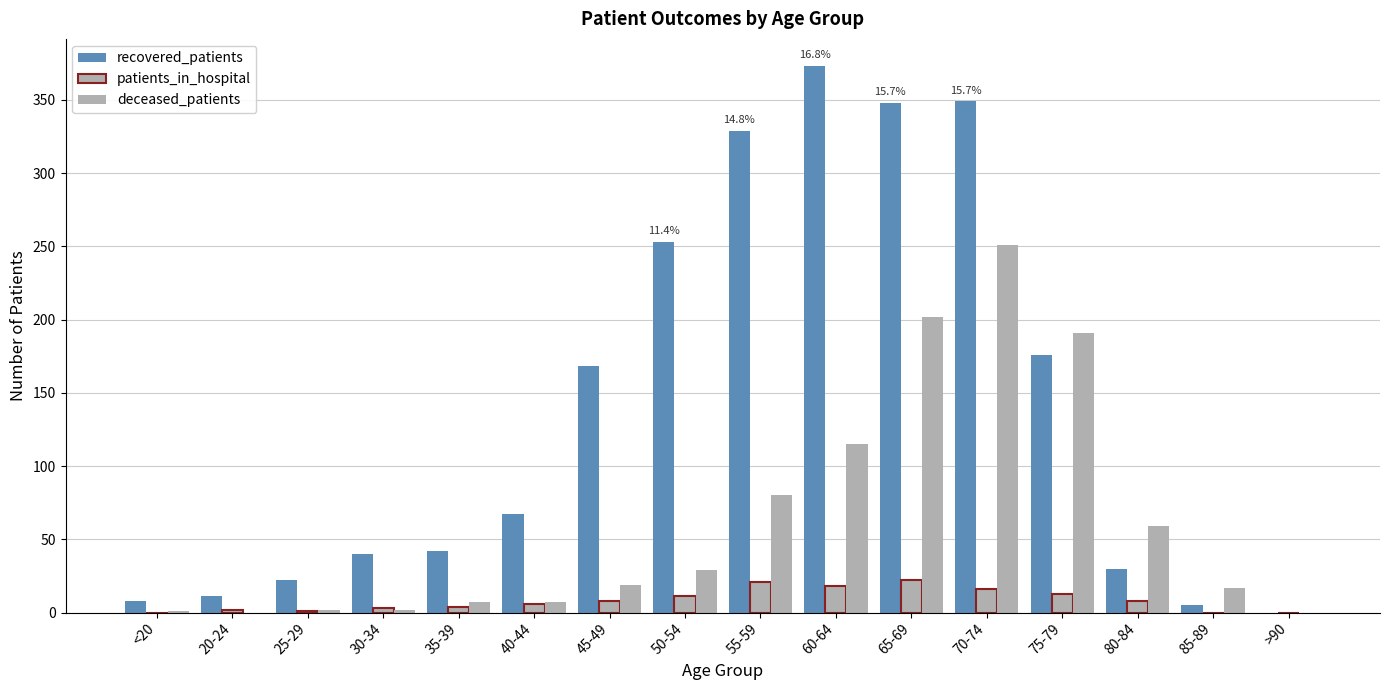

How many data points does each series have?

16